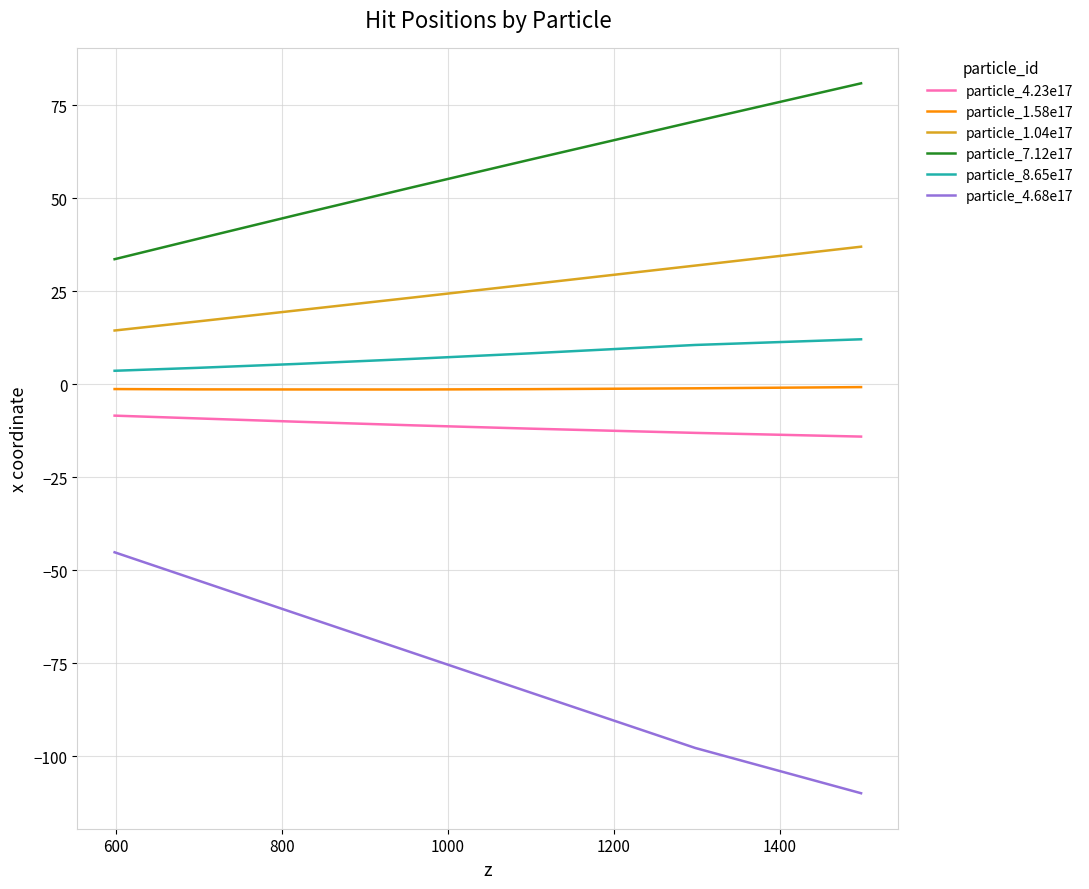

Which series has the widest spread of values?

particle_4.68e17